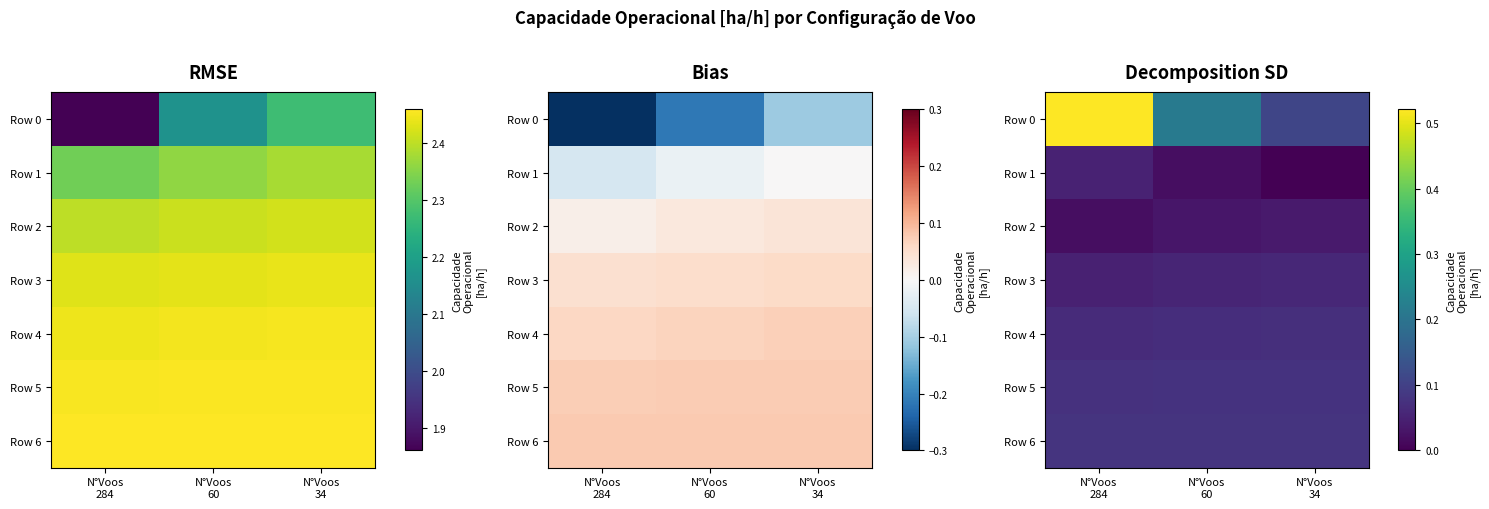

Which series has the largest total across all categories?

Row 0